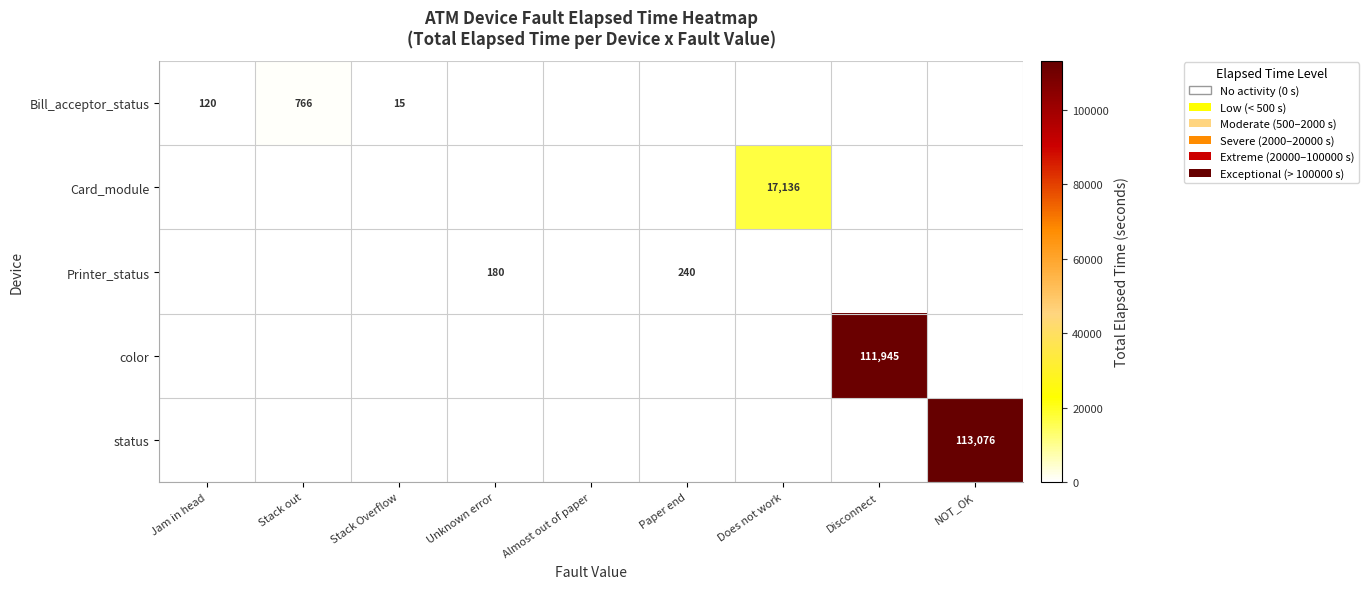

True or false: Printer_status has a value of 407 at Paper end.

False